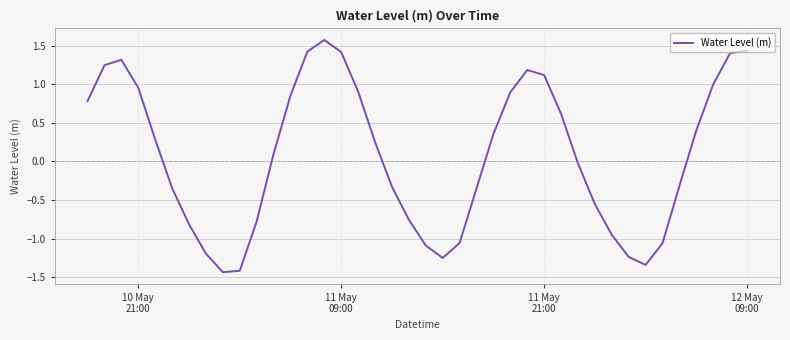

What is the greatest value displayed?

1.6